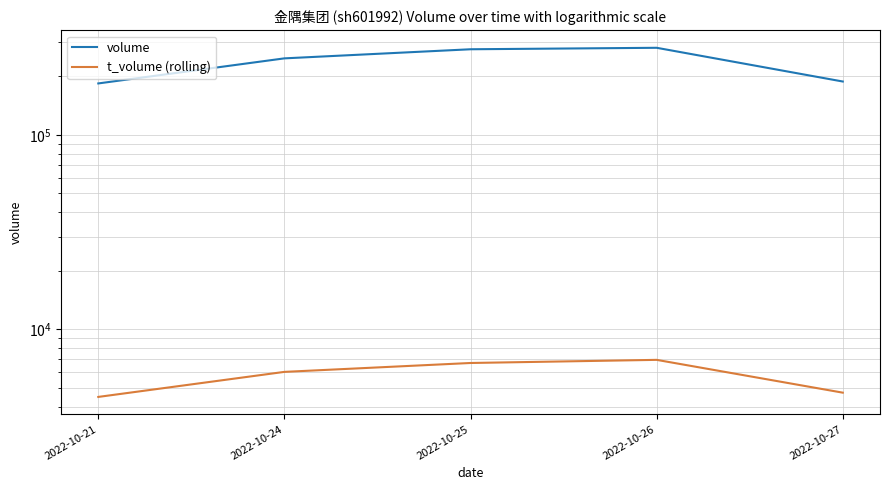

Which series has the largest total across all categories?

volume